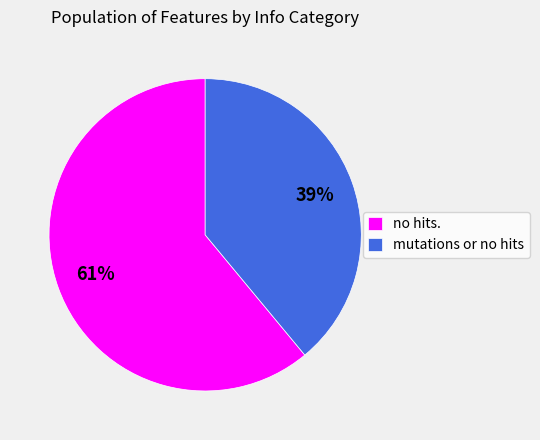

Count the number of slices in the pie.

2